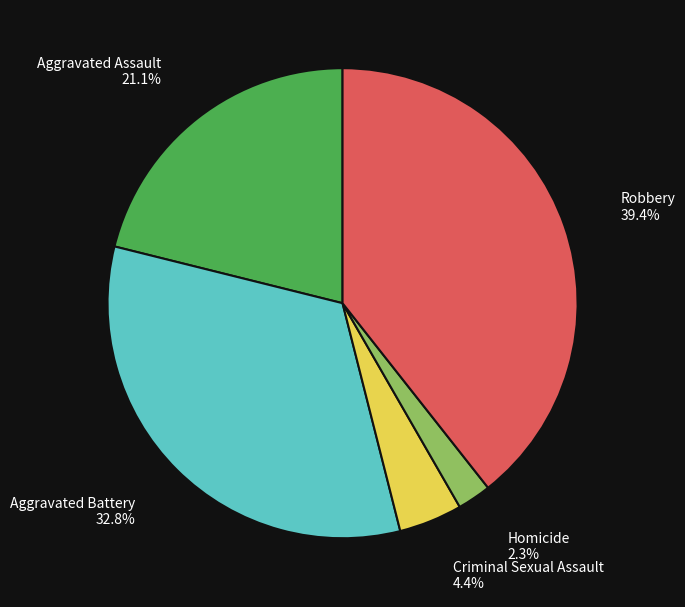

How many segments does this pie chart have?

5